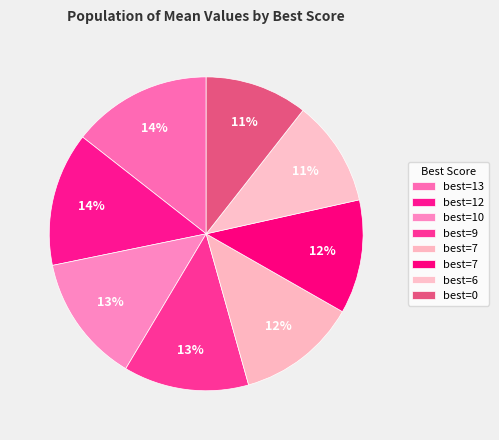

What is the largest slice in the pie chart?

13